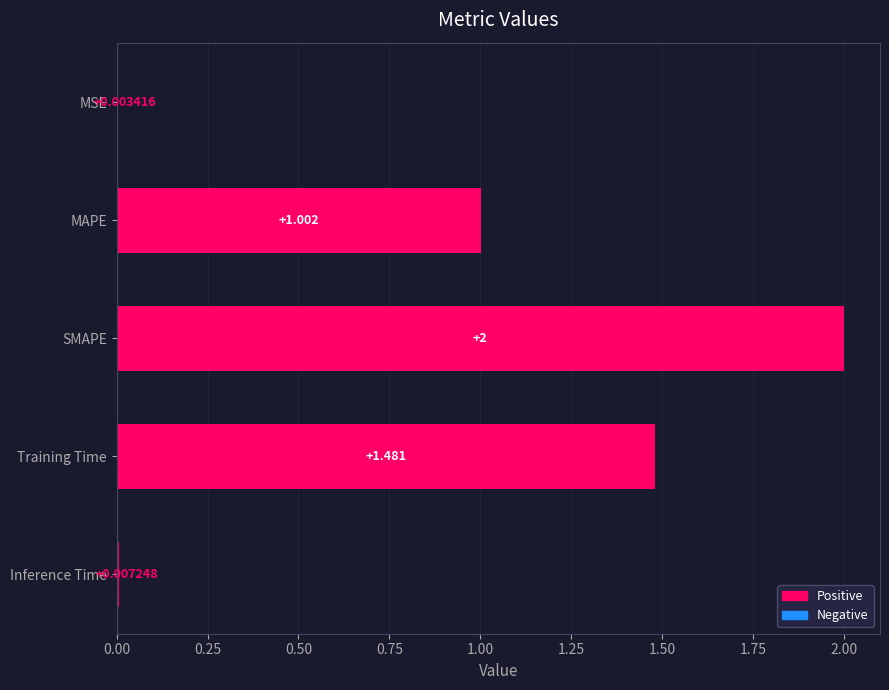

Between MSE and MAPE, which is larger?

MAPE